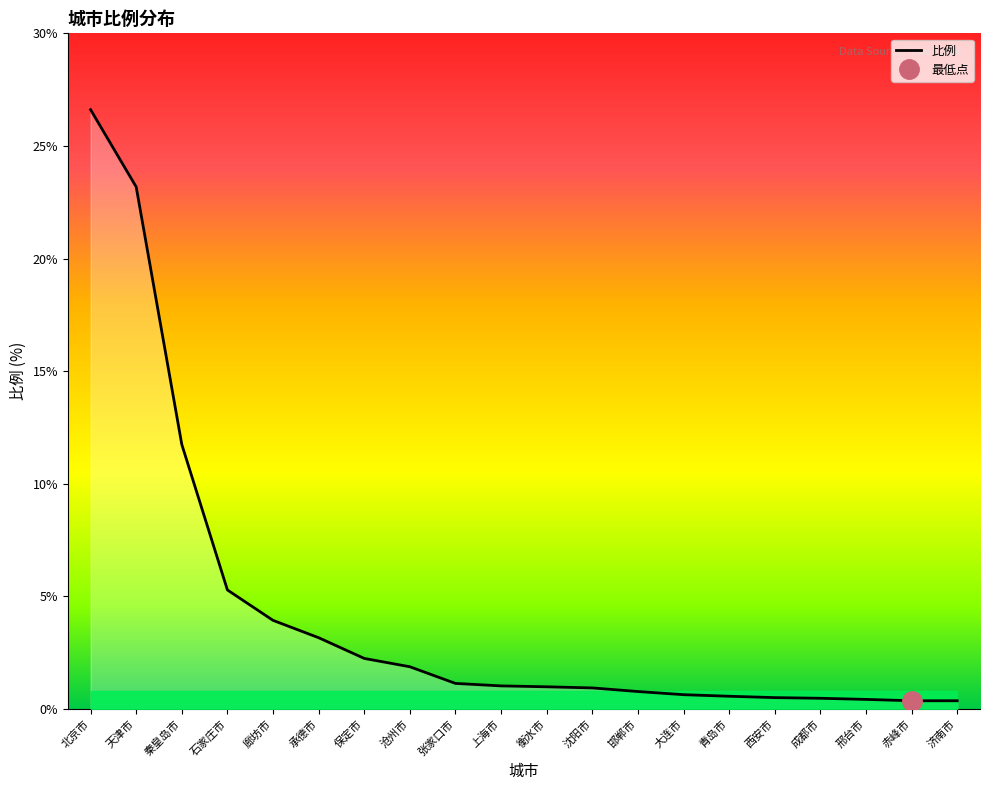

Reading right to left, extract all data points from this chart.

济南市=0.4	赤峰市=0.4	邢台市=0.4	成都市=0.5	西安市=0.5	青岛市=0.6	大连市=0.6	邯郸市=0.8	沈阳市=0.9	衡水市=1.0	上海市=1.0	张家口市=1.1	沧州市=1.9	保定市=2.2	承德市=3.2	廊坊市=3.9	石家庄市=5.3	秦皇岛市=11.7	天津市=23.2	北京市=26.6